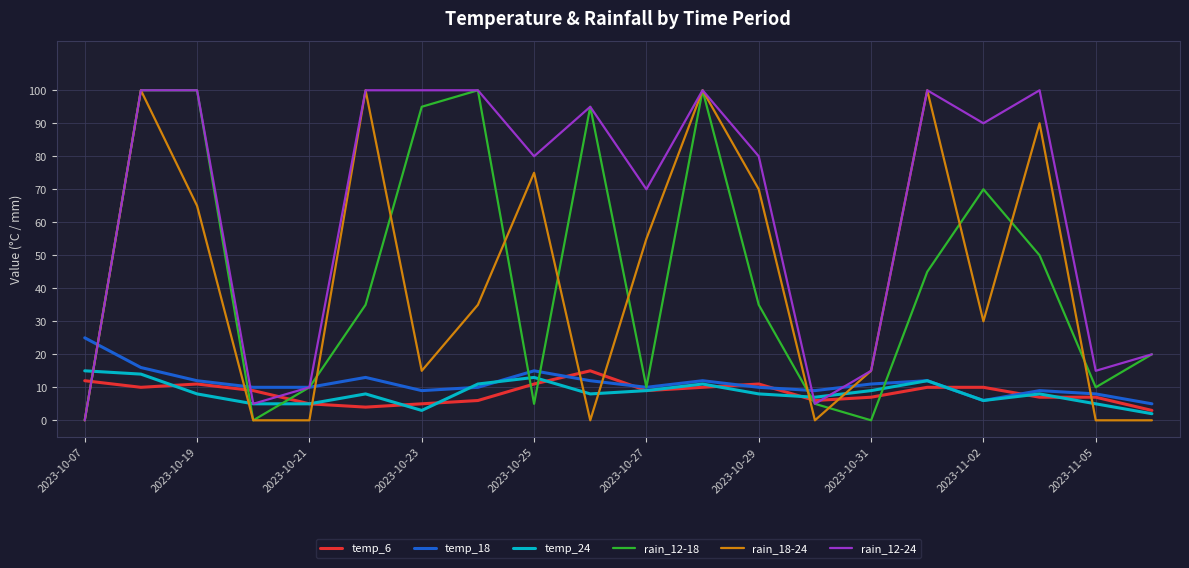

After their last crossing, which series has the higher values: rain_18-24 or temp_18?

temp_18